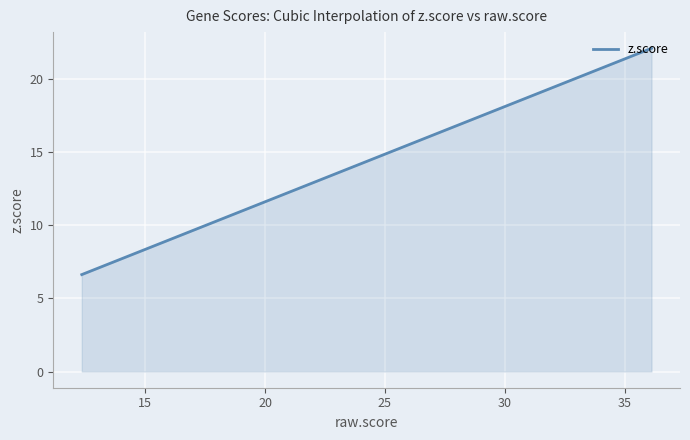

What is the difference between the maximum and minimum values?

15.5